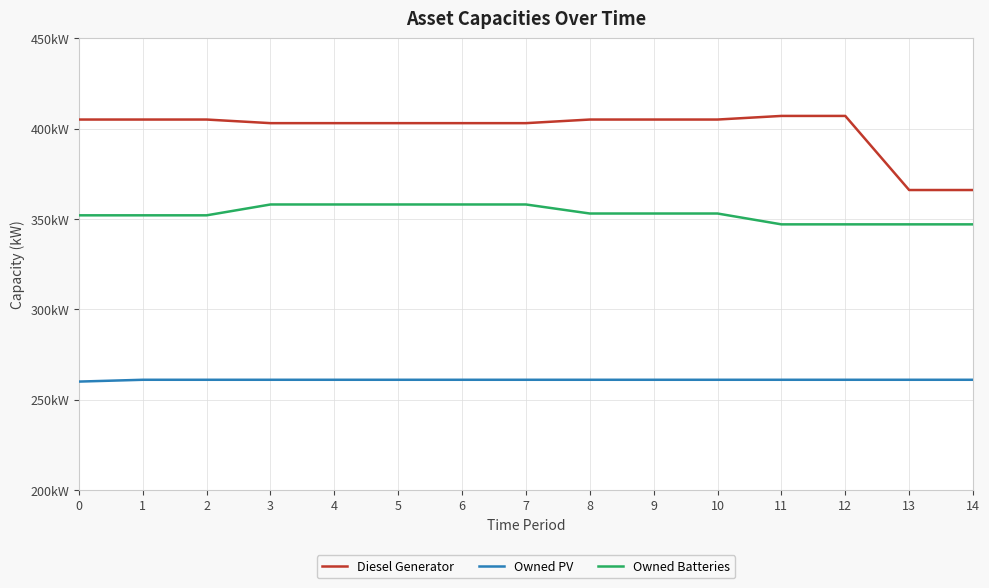

Which series has the widest spread of values?

Diesel Generator